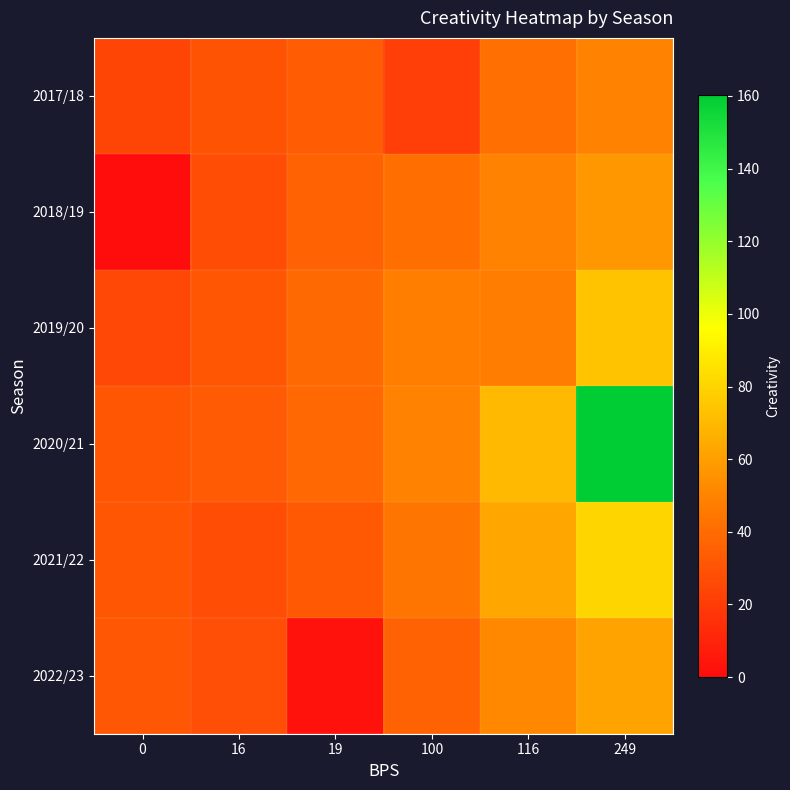

At which category is the sum across all series the highest?

249